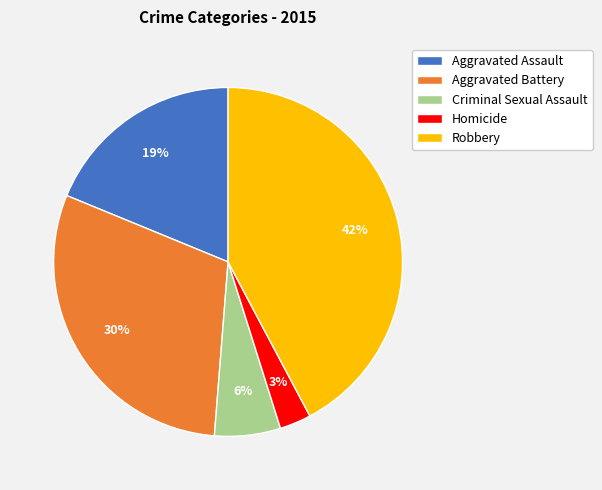

The Robbery slice represents 29% of the pie. True or false?

False